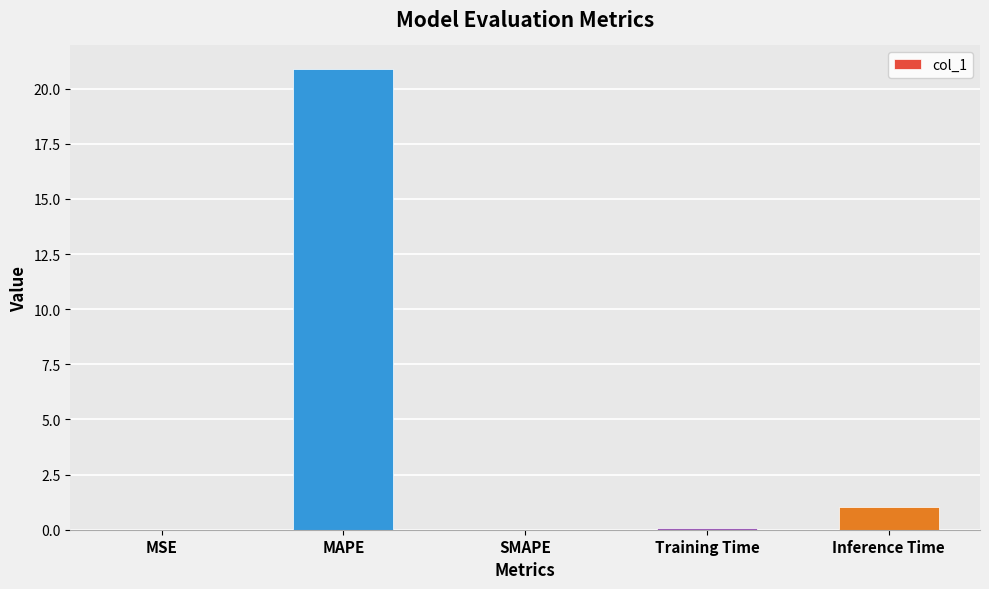

True or false: the data shows 20.9 at MAPE.

True